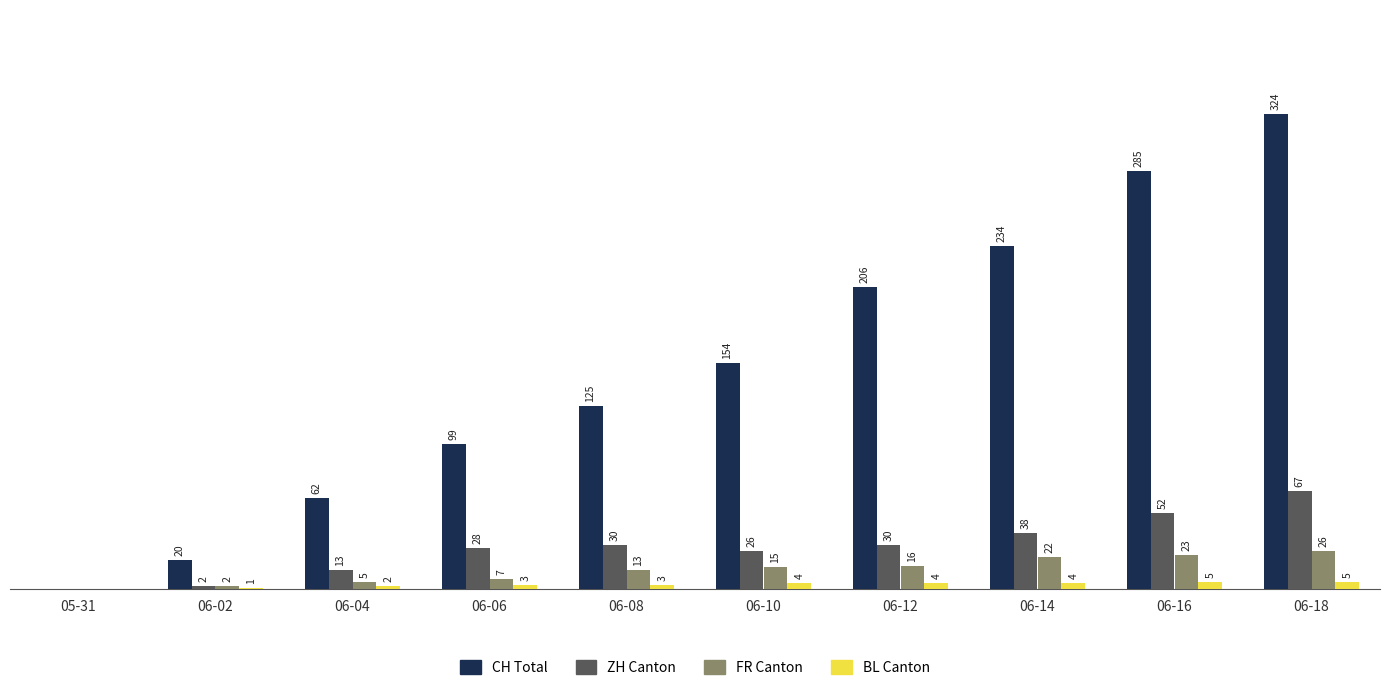

Which series changed the most between 05-31 and 06-14?

CH Total